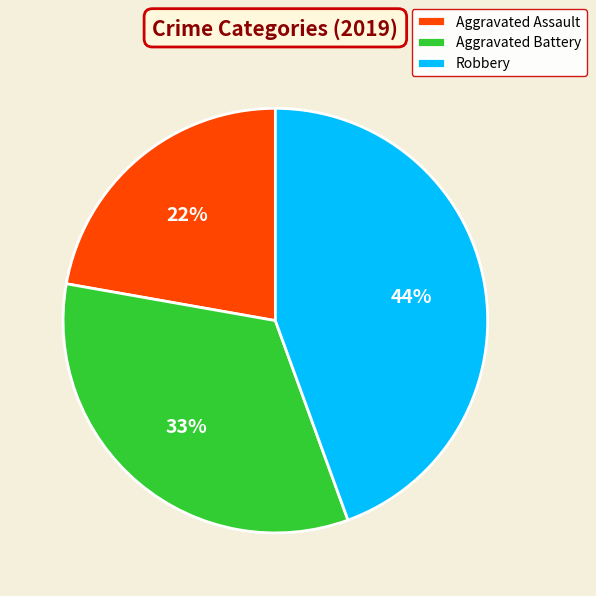

Count the number of slices in the pie.

3